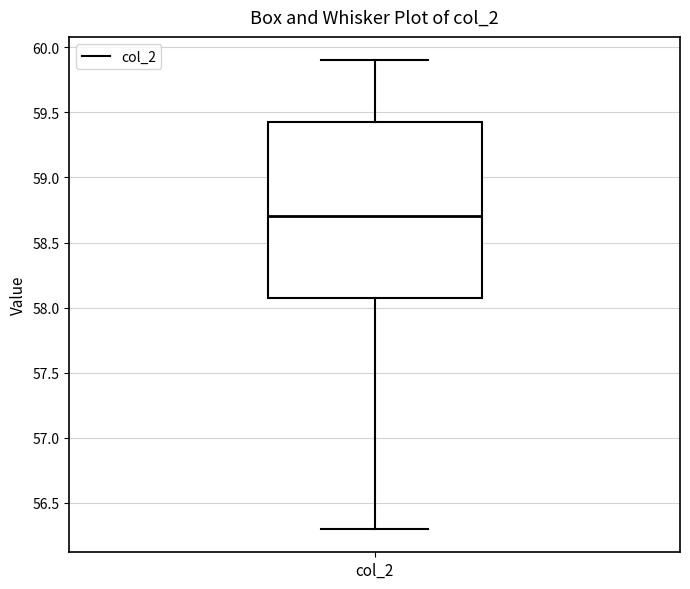

Read this box plot against the y-axis: the position of the median line, the range covered by the box, and the ends of both whiskers. The values are not printed on the chart, so give them approximately, as read against the axis.

median 58.70, box 58.10 to 59.45, whiskers 56.30 to 59.90